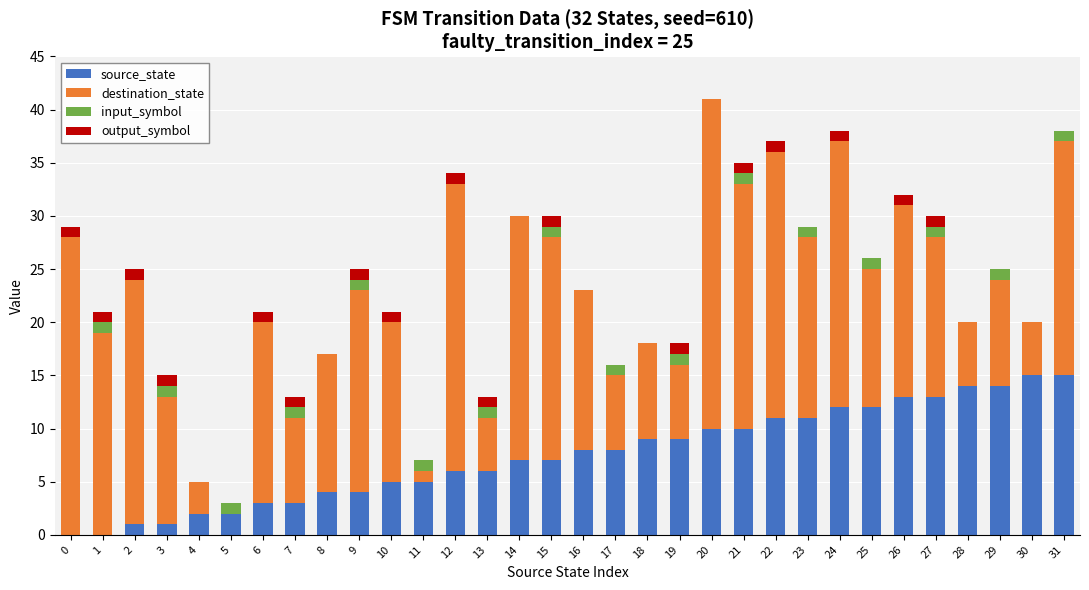

The value of source_state at 21 is 5. True or false?

False